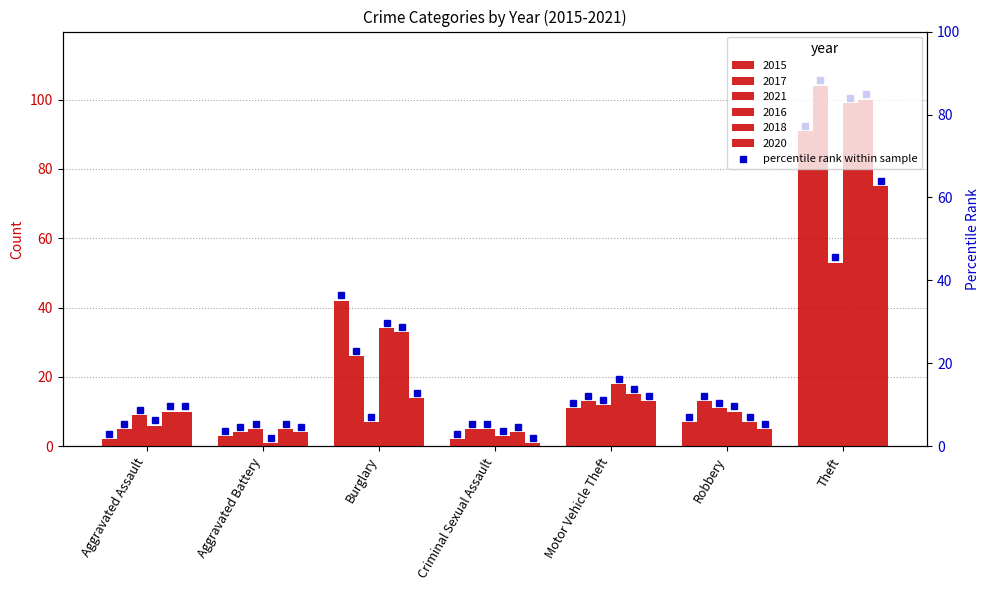

Rank the categories by 2021 value from highest to lowest.

Theft, Motor Vehicle Theft, Robbery, Aggravated Assault, Burglary, Aggravated Battery, Criminal Sexual Assault